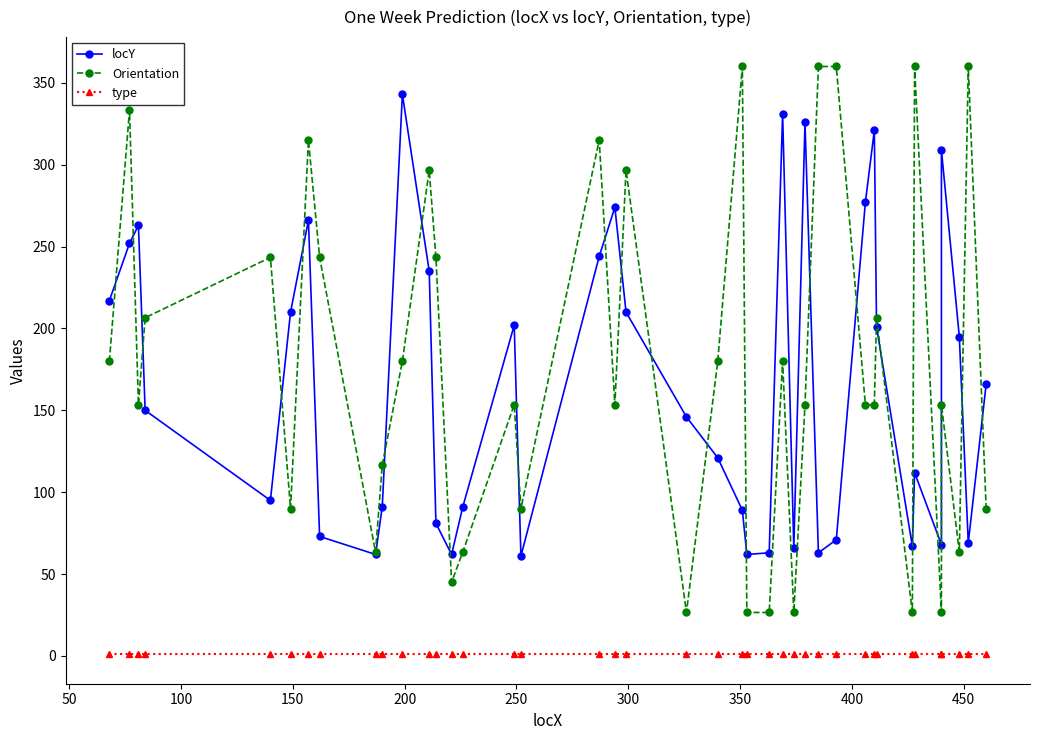

Does the chart have visible grid lines?

No